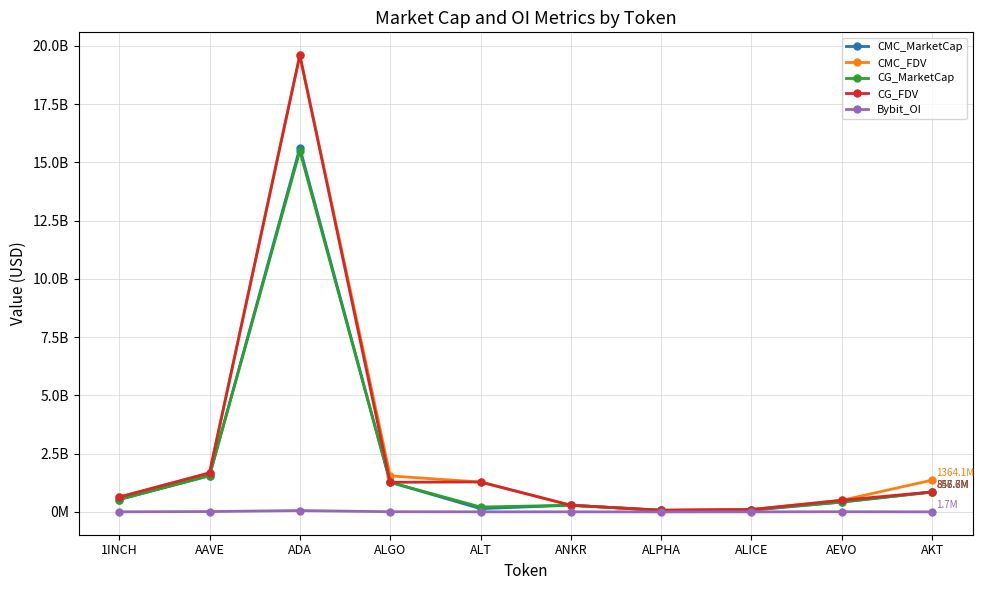

What is the difference between the highest and lowest values at 1INCH?

631892723.5